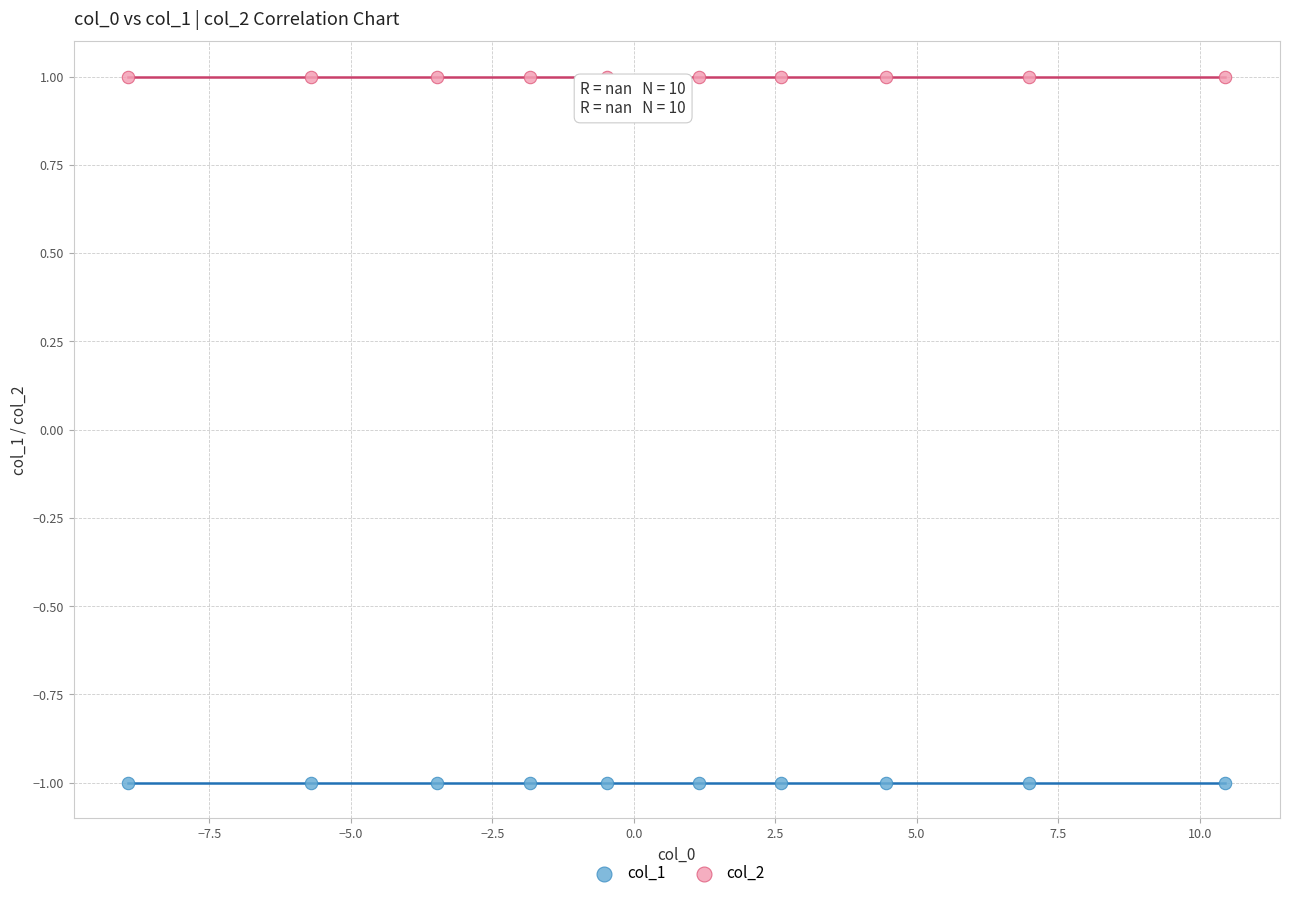

Which series reaches the minimum Y coordinate?

col_1